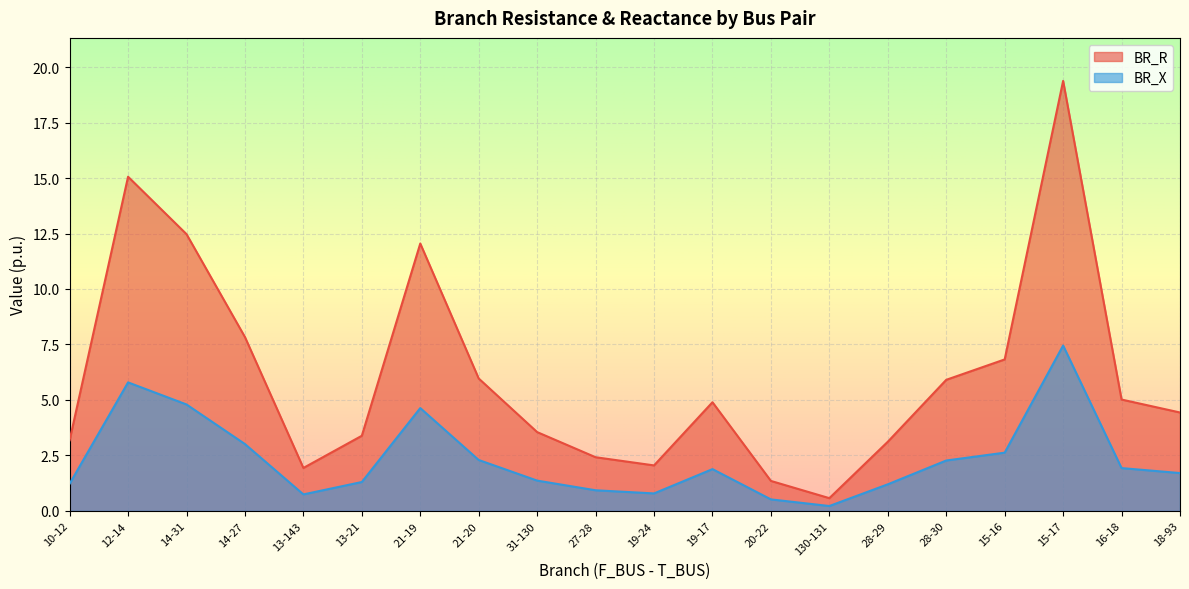

True or false: BR_R has more than 0 points higher than both neighbors.

True